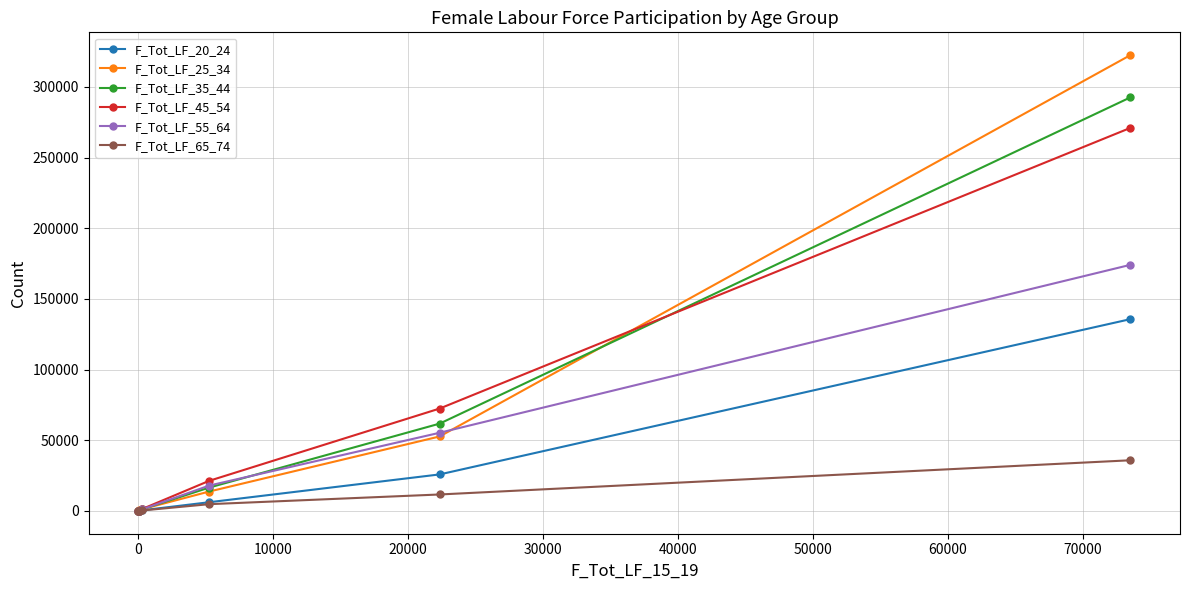

Does the chart have visible grid lines?

Yes